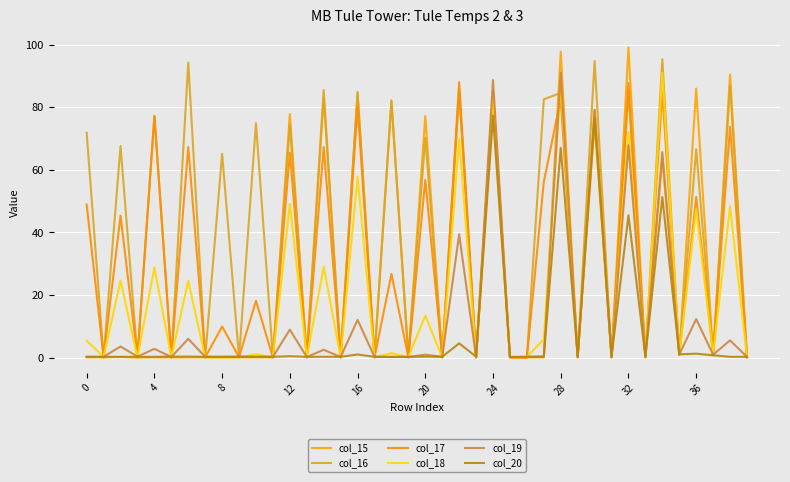

Is this an area chart (filled region under the line)?

No